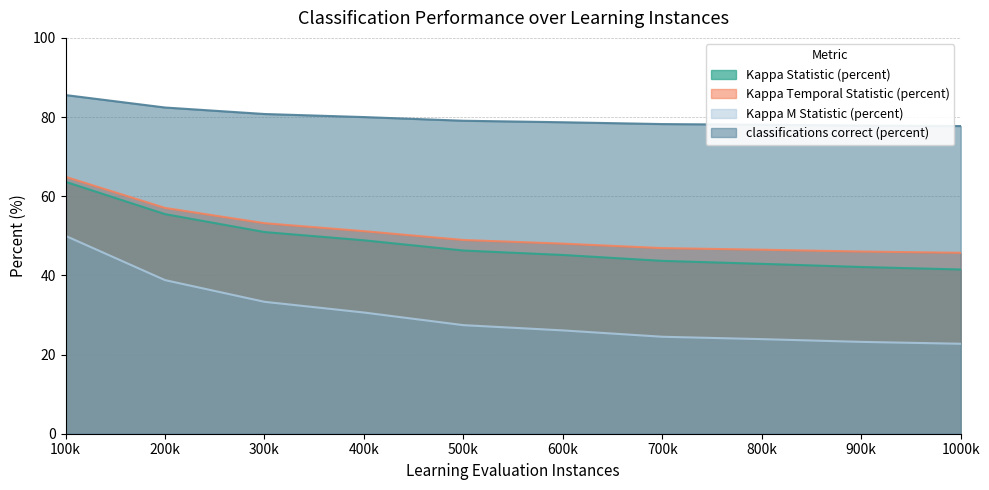

What is the total value across all series at 300k?

218.2